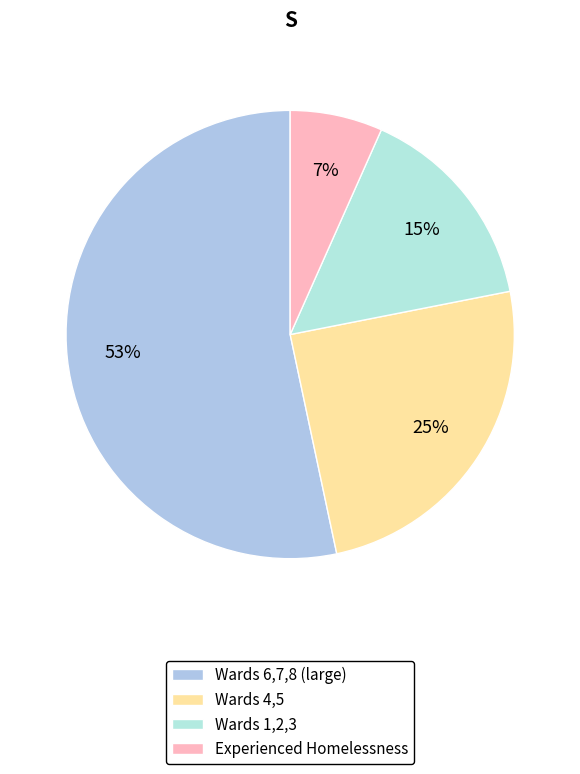

Does any single category account for the majority?

Yes